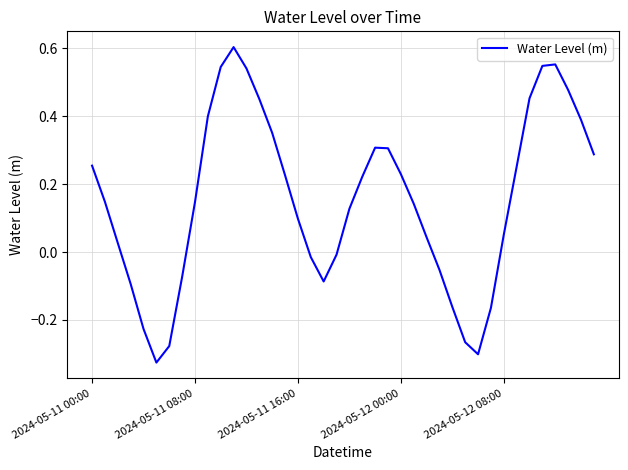

What is the sum of all values?

6.1